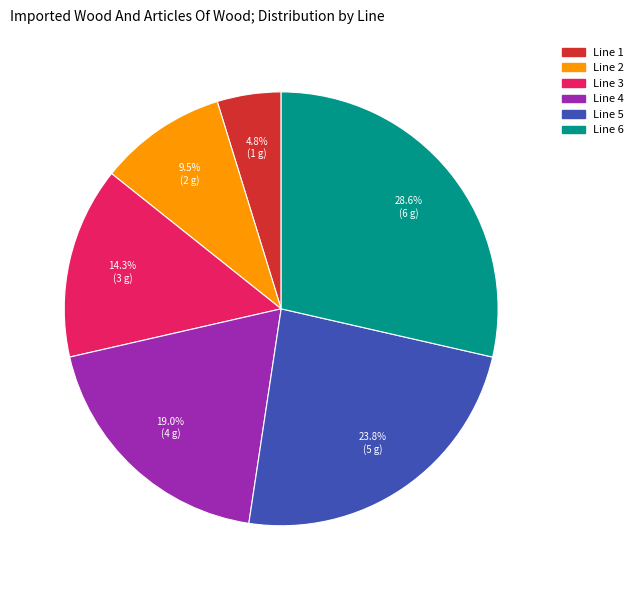

What is the ratio of the value at Line 4 to the value at Line 5?

0.8